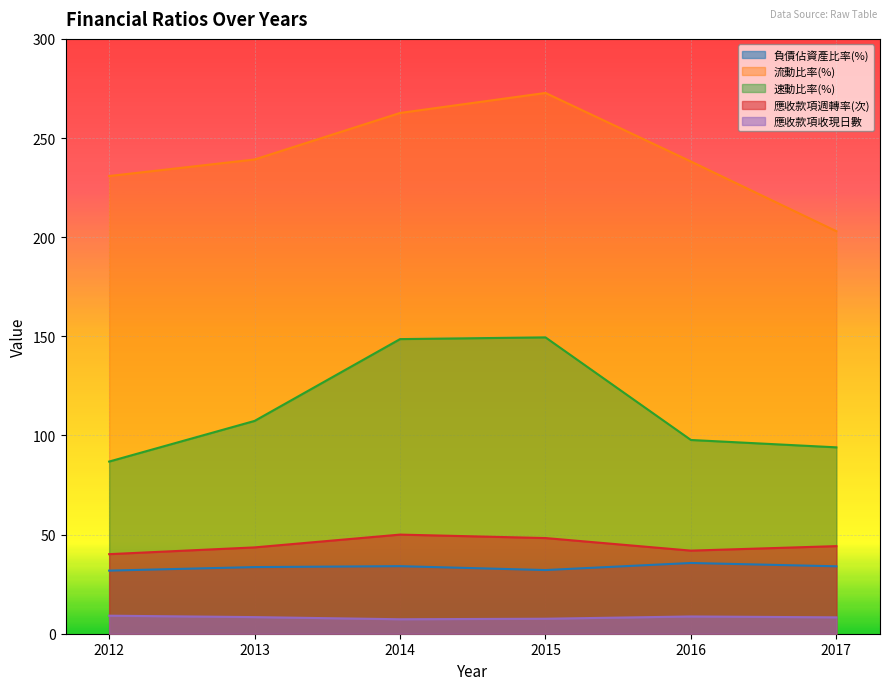

True or false: 應收款項週轉率(次) has a value of 41.9 at 2016.

True